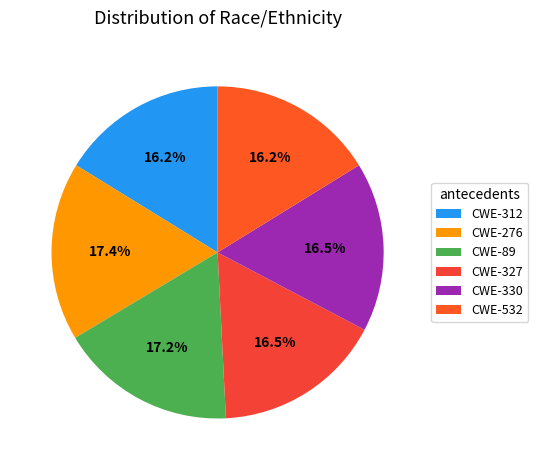

To the nearest percent, what is the combined percentage of CWE-330 and CWE-312?

33%